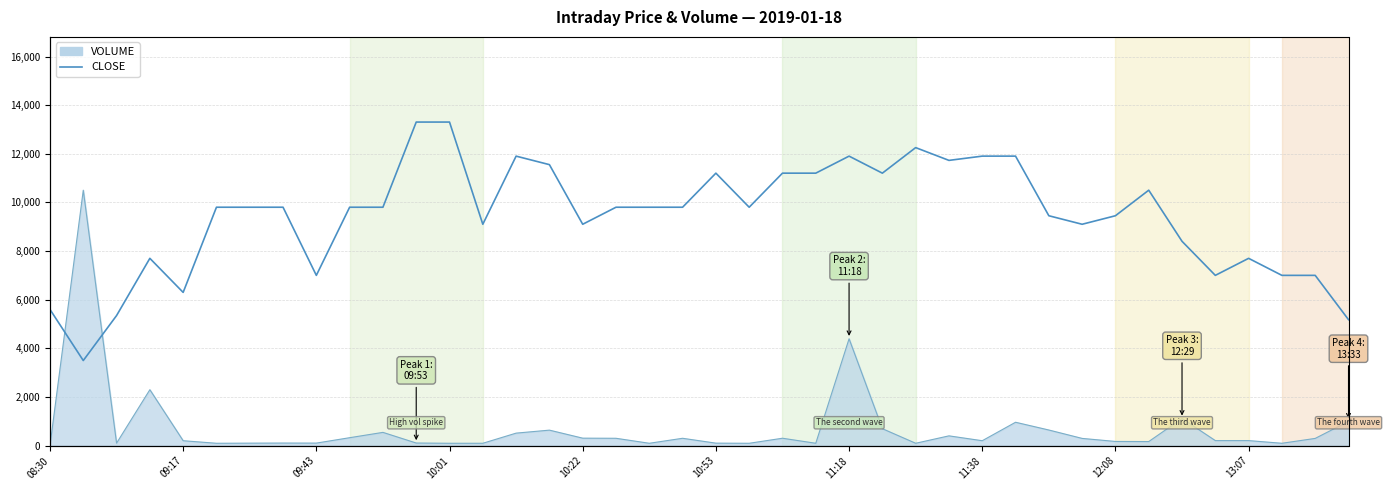

Between 22 and 11:38, which is larger?

22